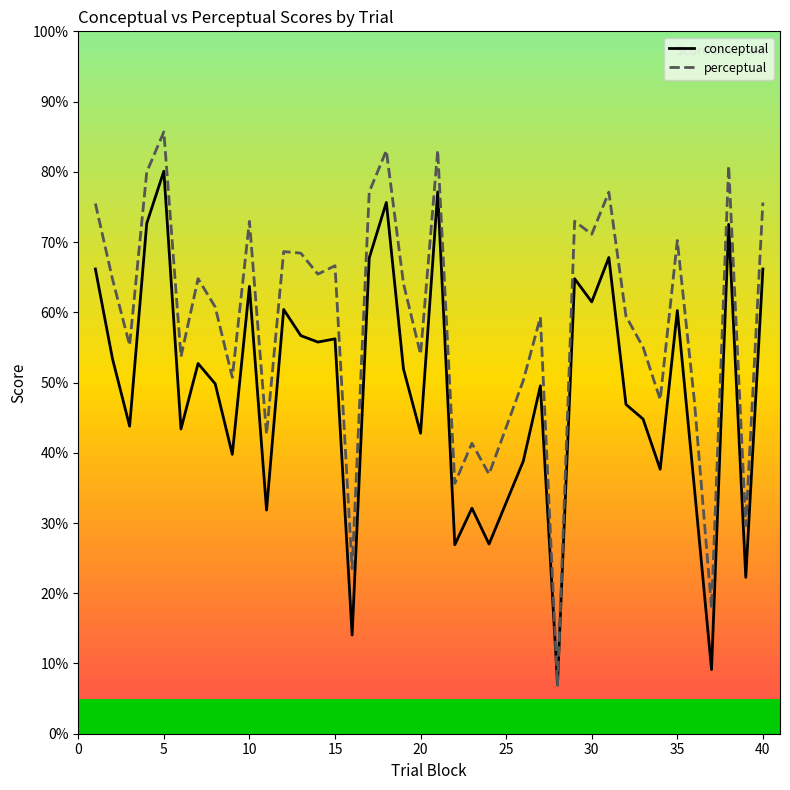

True or false: conceptual and perceptual cross at least once.

True